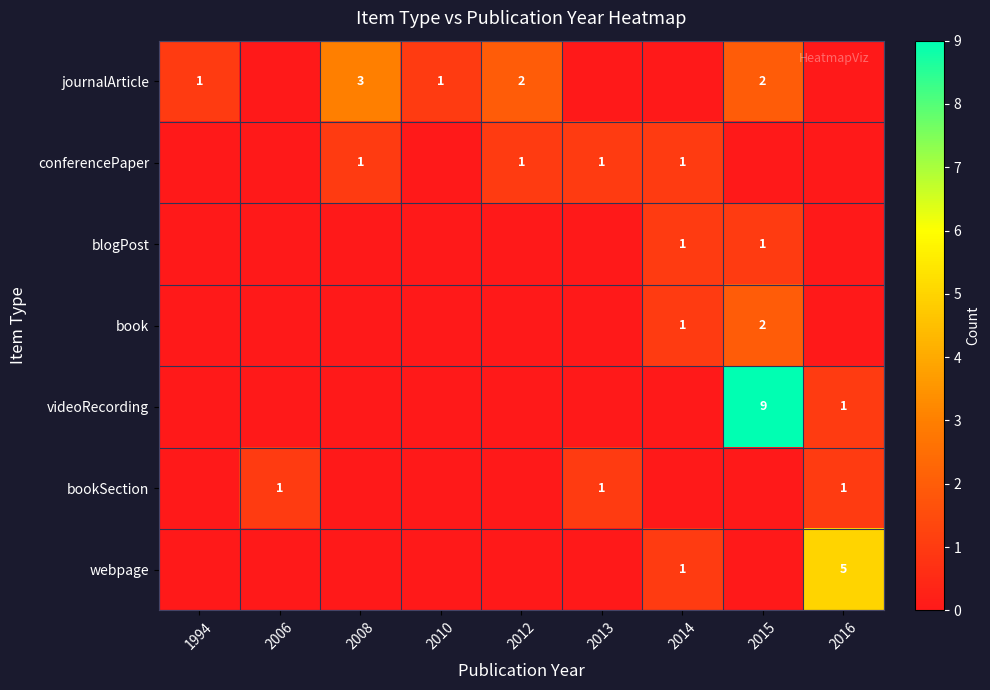

The conferencePaper series shows 1 at 2008. True or false?

True